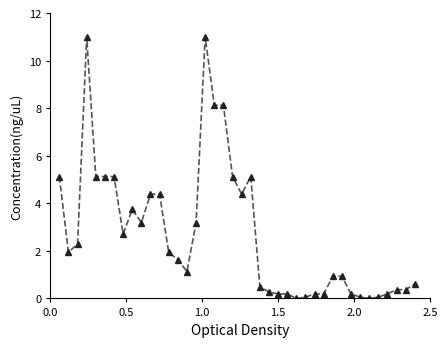

What is the value of the 13th point from the left?

1.9